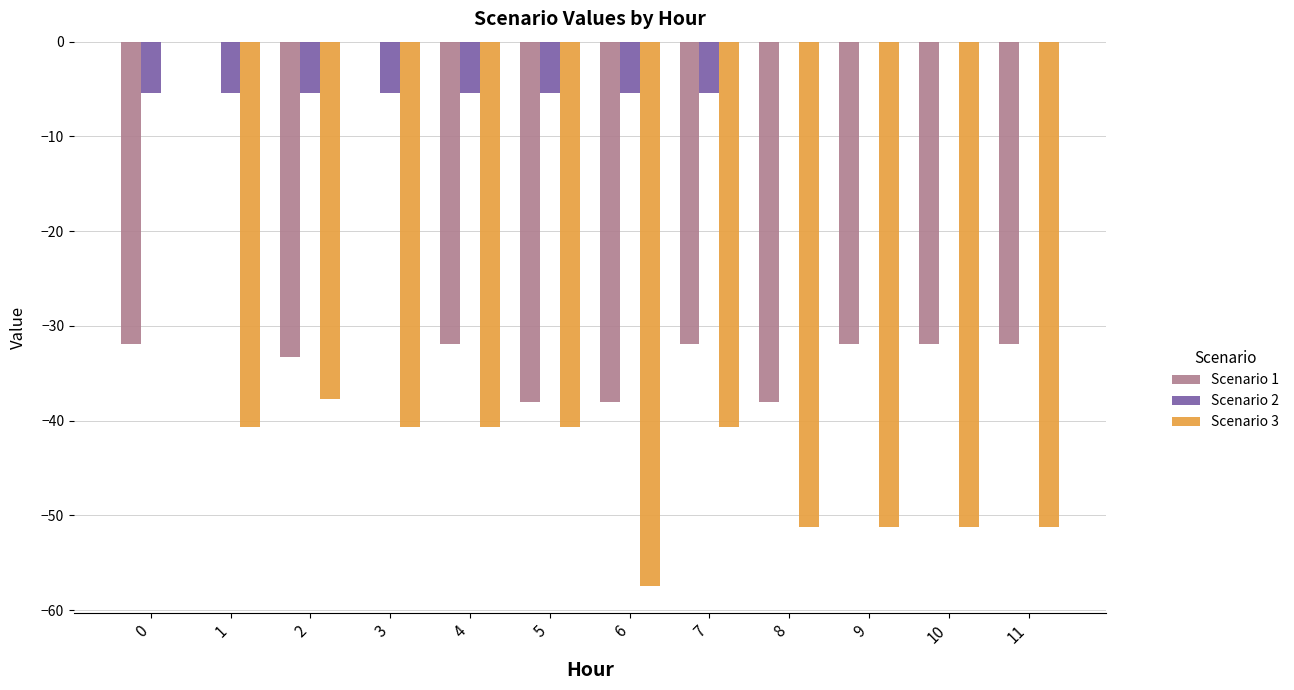

The value of Scenario 3 at 5 is -27.1. True or false?

False